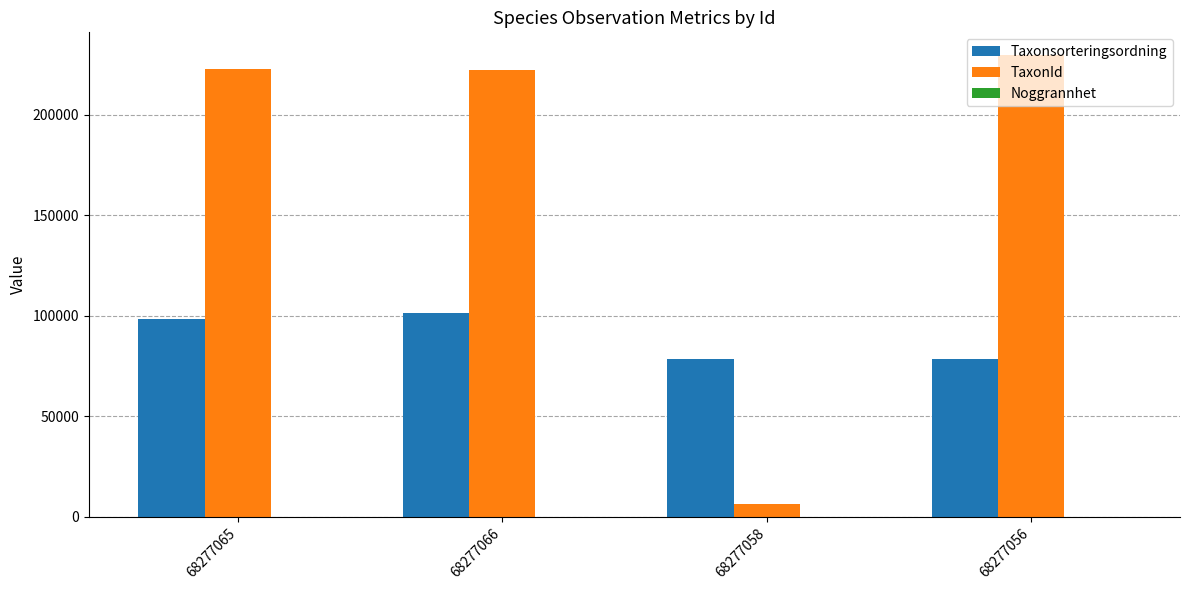

Between 68277065 and 68277058, which series saw the biggest shift?

TaxonId